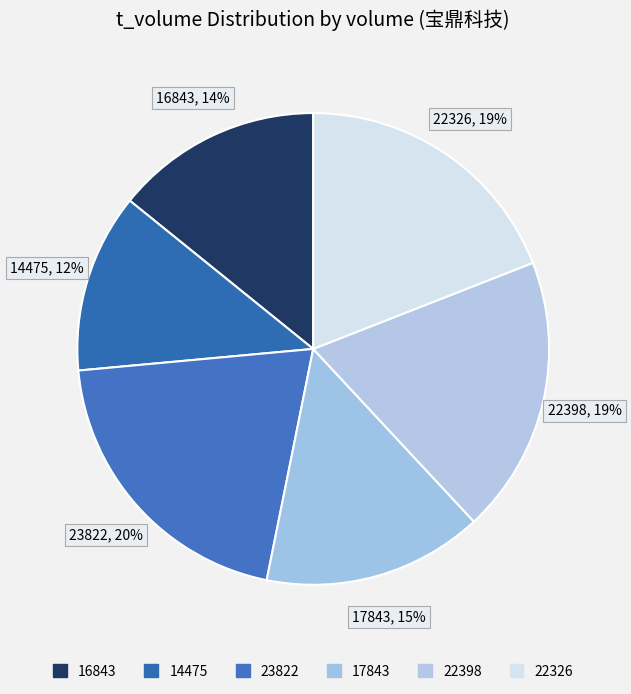

Count the number of slices in the pie.

6